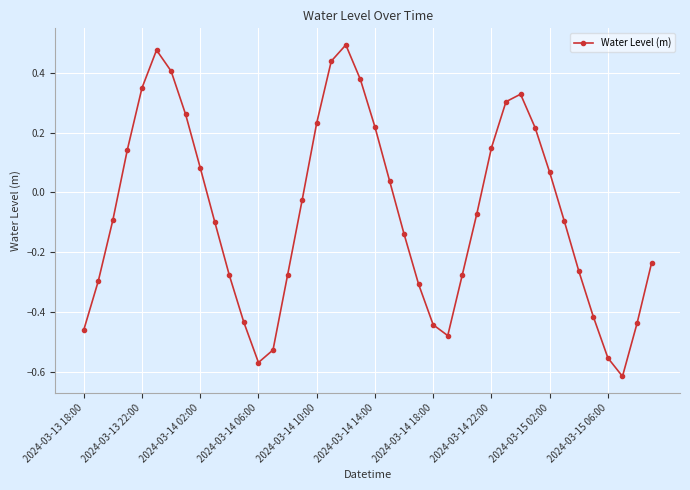

How many interior local valleys (lower than both neighbors) does the data have?

3